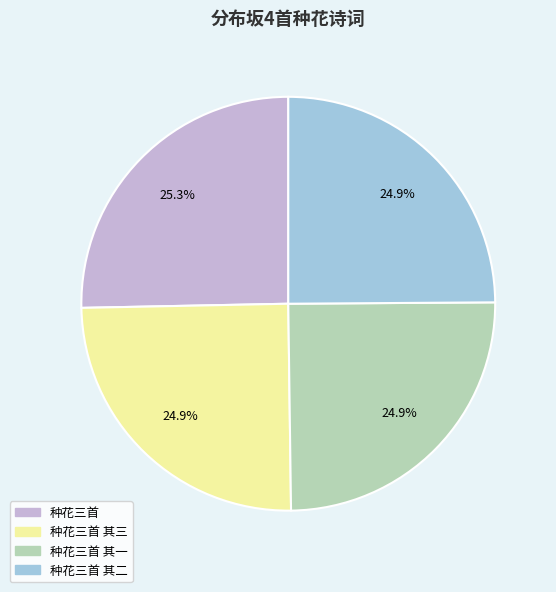

Does any single category account for the majority?

No